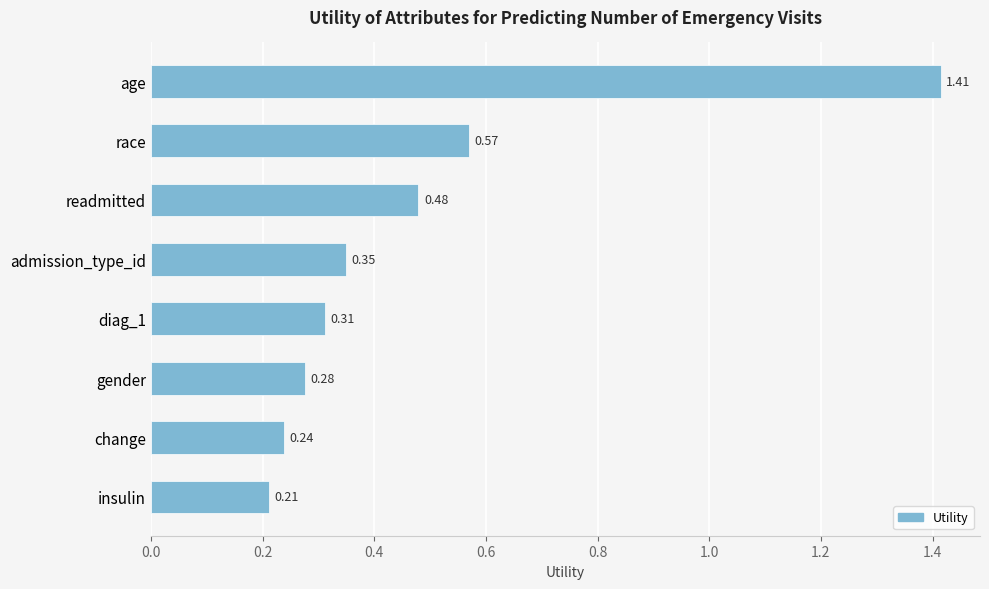

What is the label of the 3rd bar from the bottom?

gender